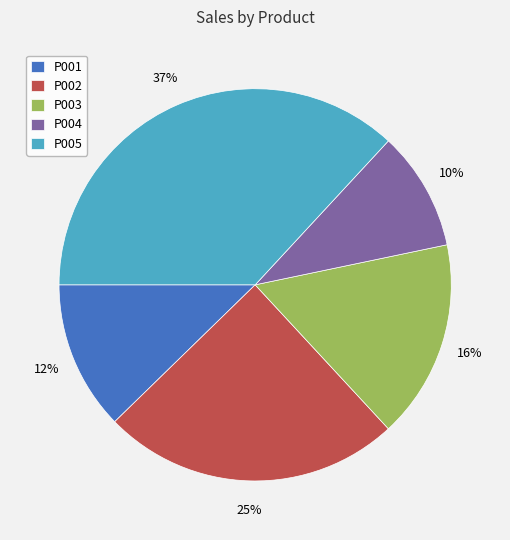

What is the smallest slice in the pie chart?

P004